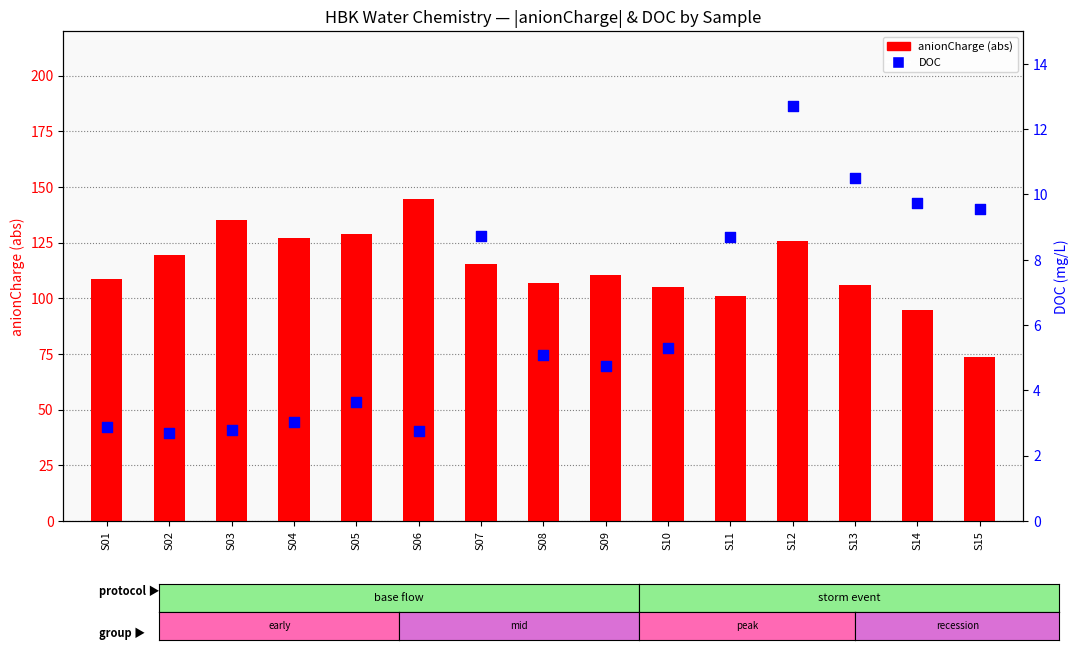

At how many categories does at least one series exceed 108?

9